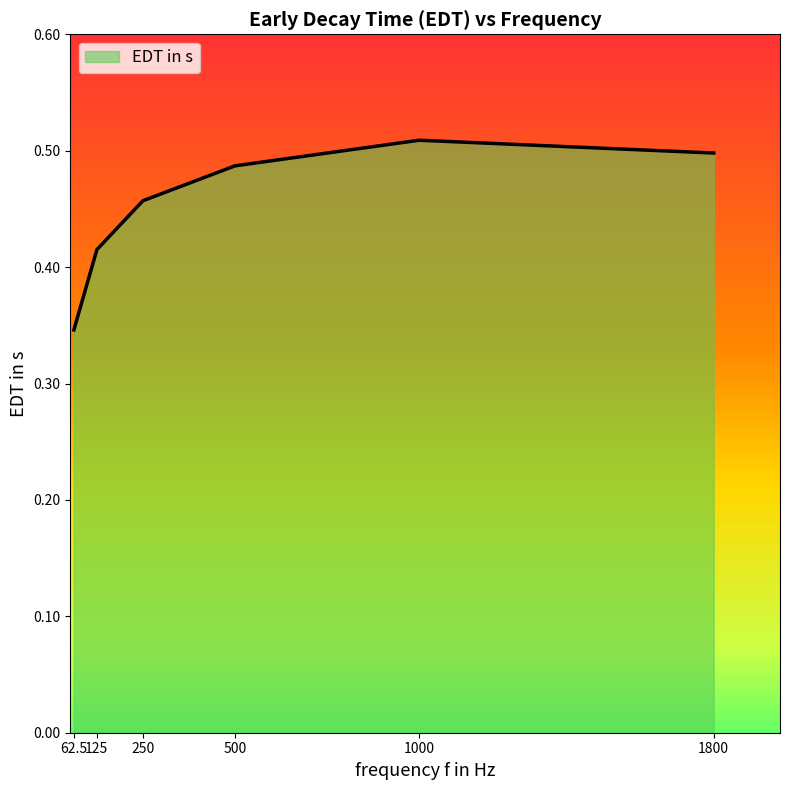

The value at 1000 is 0.2. True or false?

False